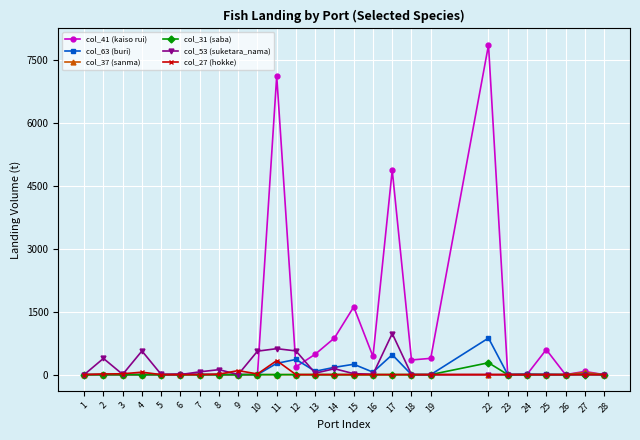

What is the maximum value for col_27 (hokke)?

334.0